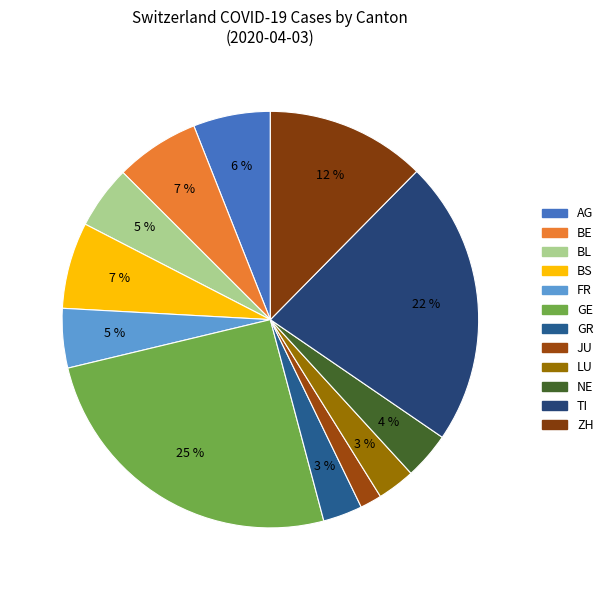

How many segments does this pie chart have?

12